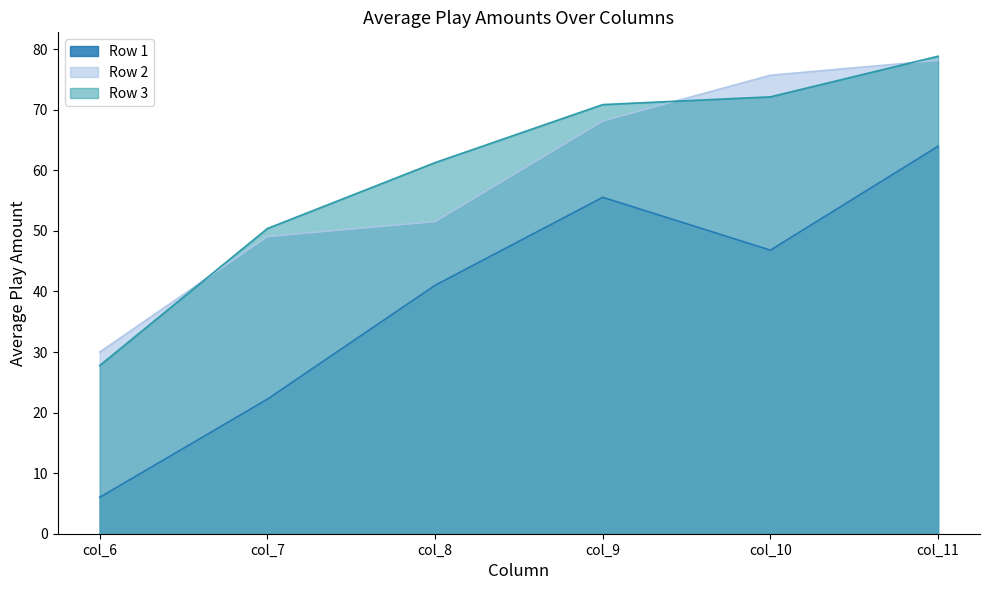

Between col_6 and col_8, which series saw the biggest shift?

Row 1